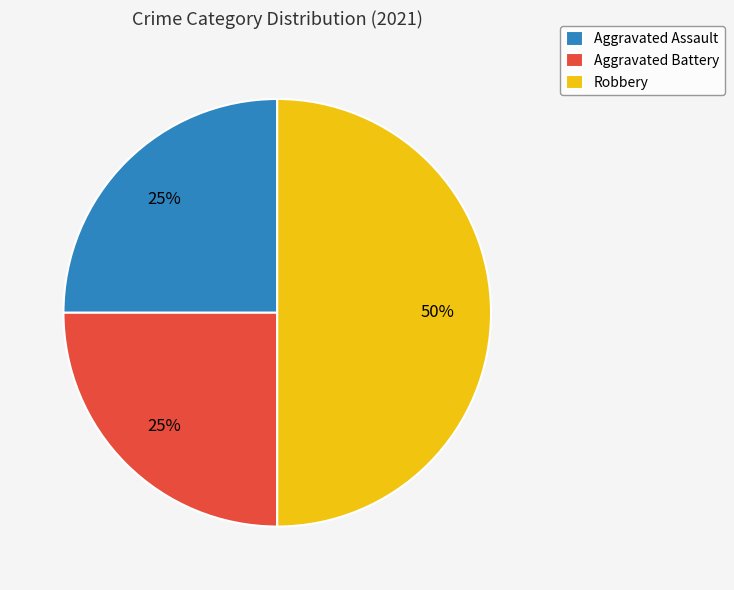

The Aggravated Assault slice represents 25% of the pie. True or false?

True